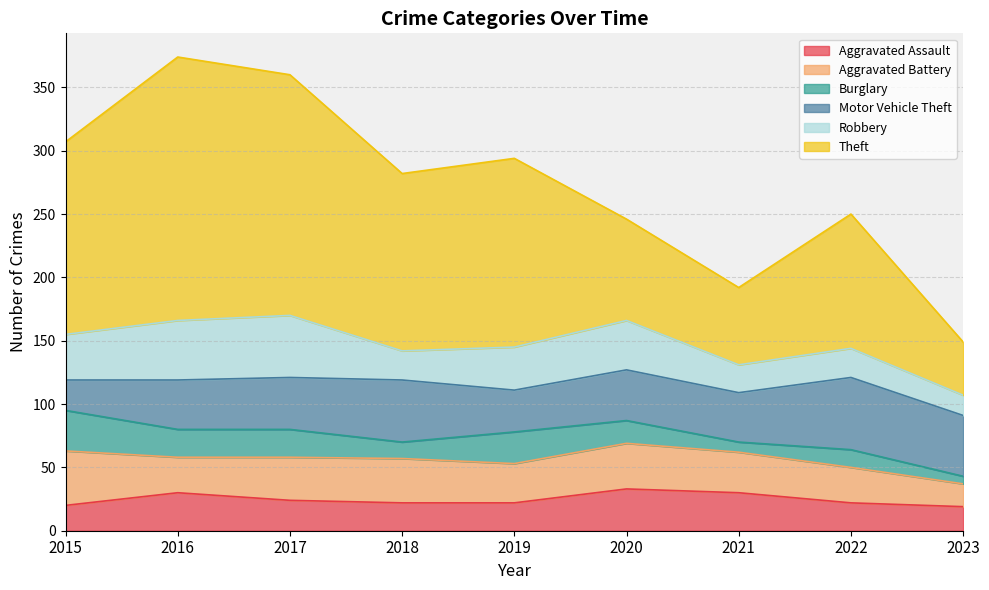

The value of Aggravated Battery at 2018 is 53. True or false?

False